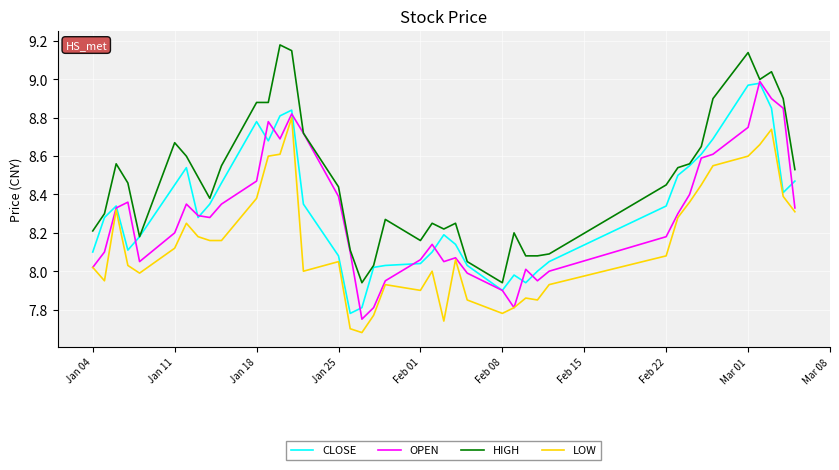

True or false: LOW and HIGH intersect in this chart.

False